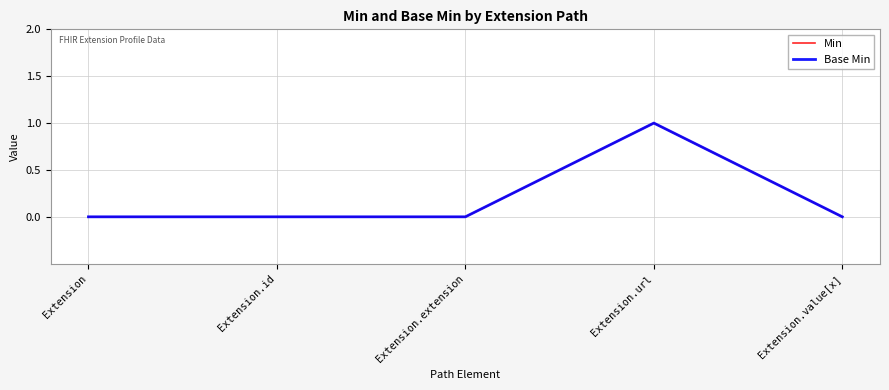

Is this an area chart (filled region under the line)?

No